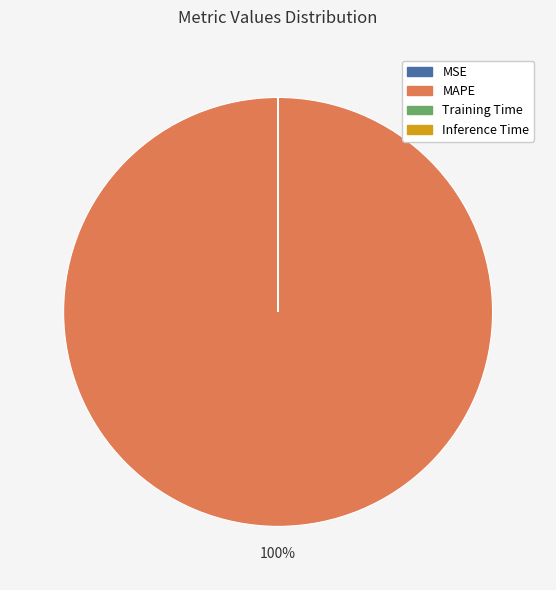

Does MAPE represent more than half of the total?

Yes